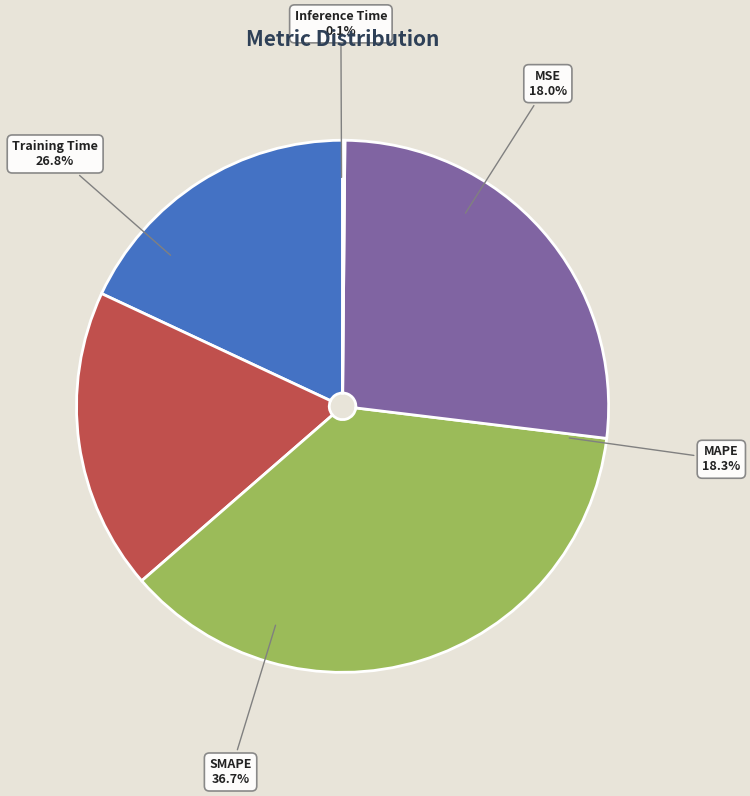

Is Training Time the majority of the pie?

No